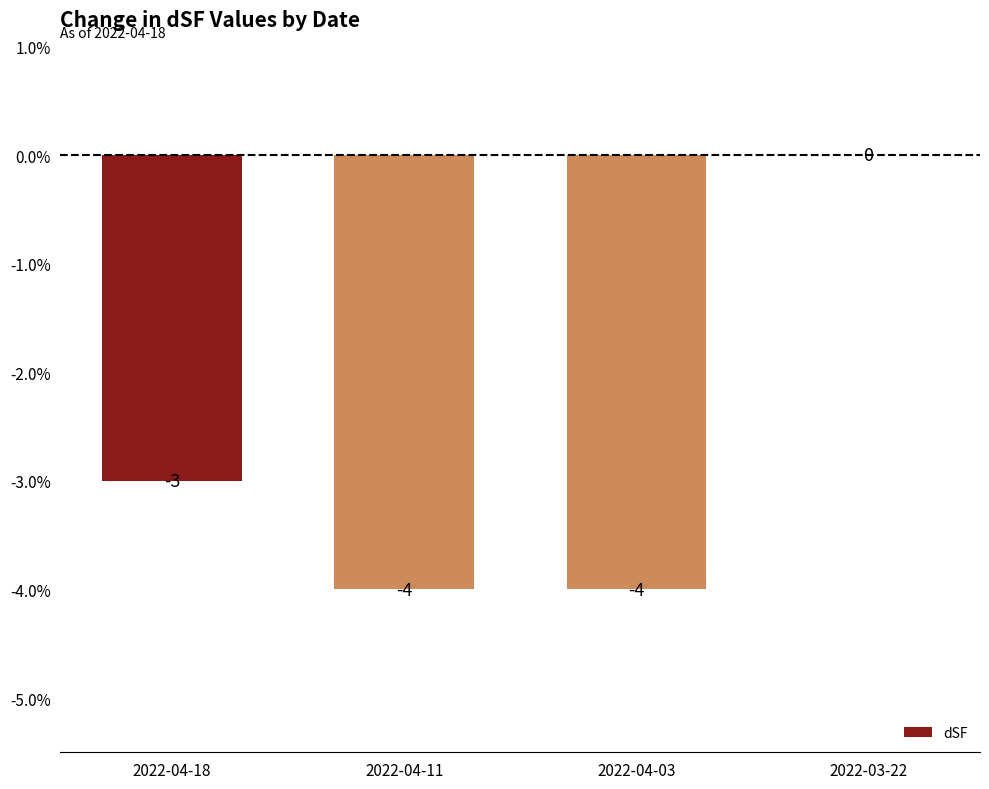

What is the sum of the values at 2022-04-03 and 2022-04-18?

-7